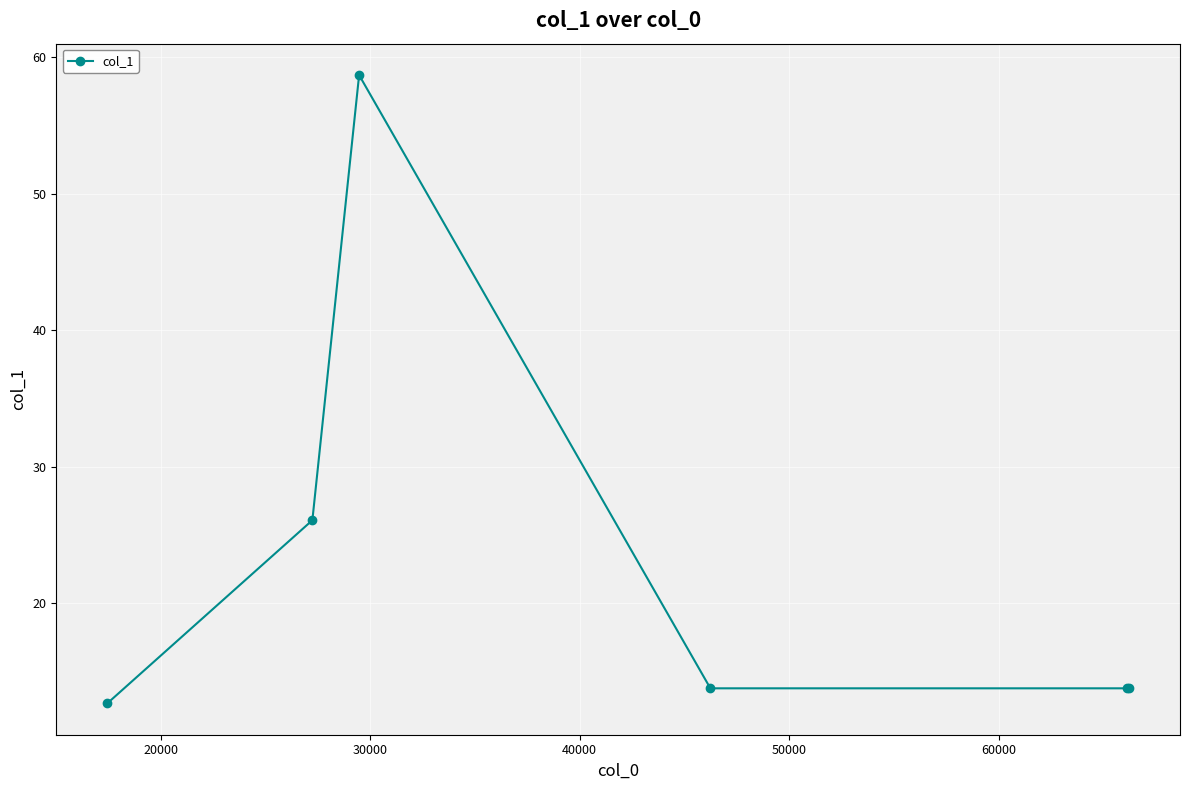

What is the minimum value shown in the chart?

12.7